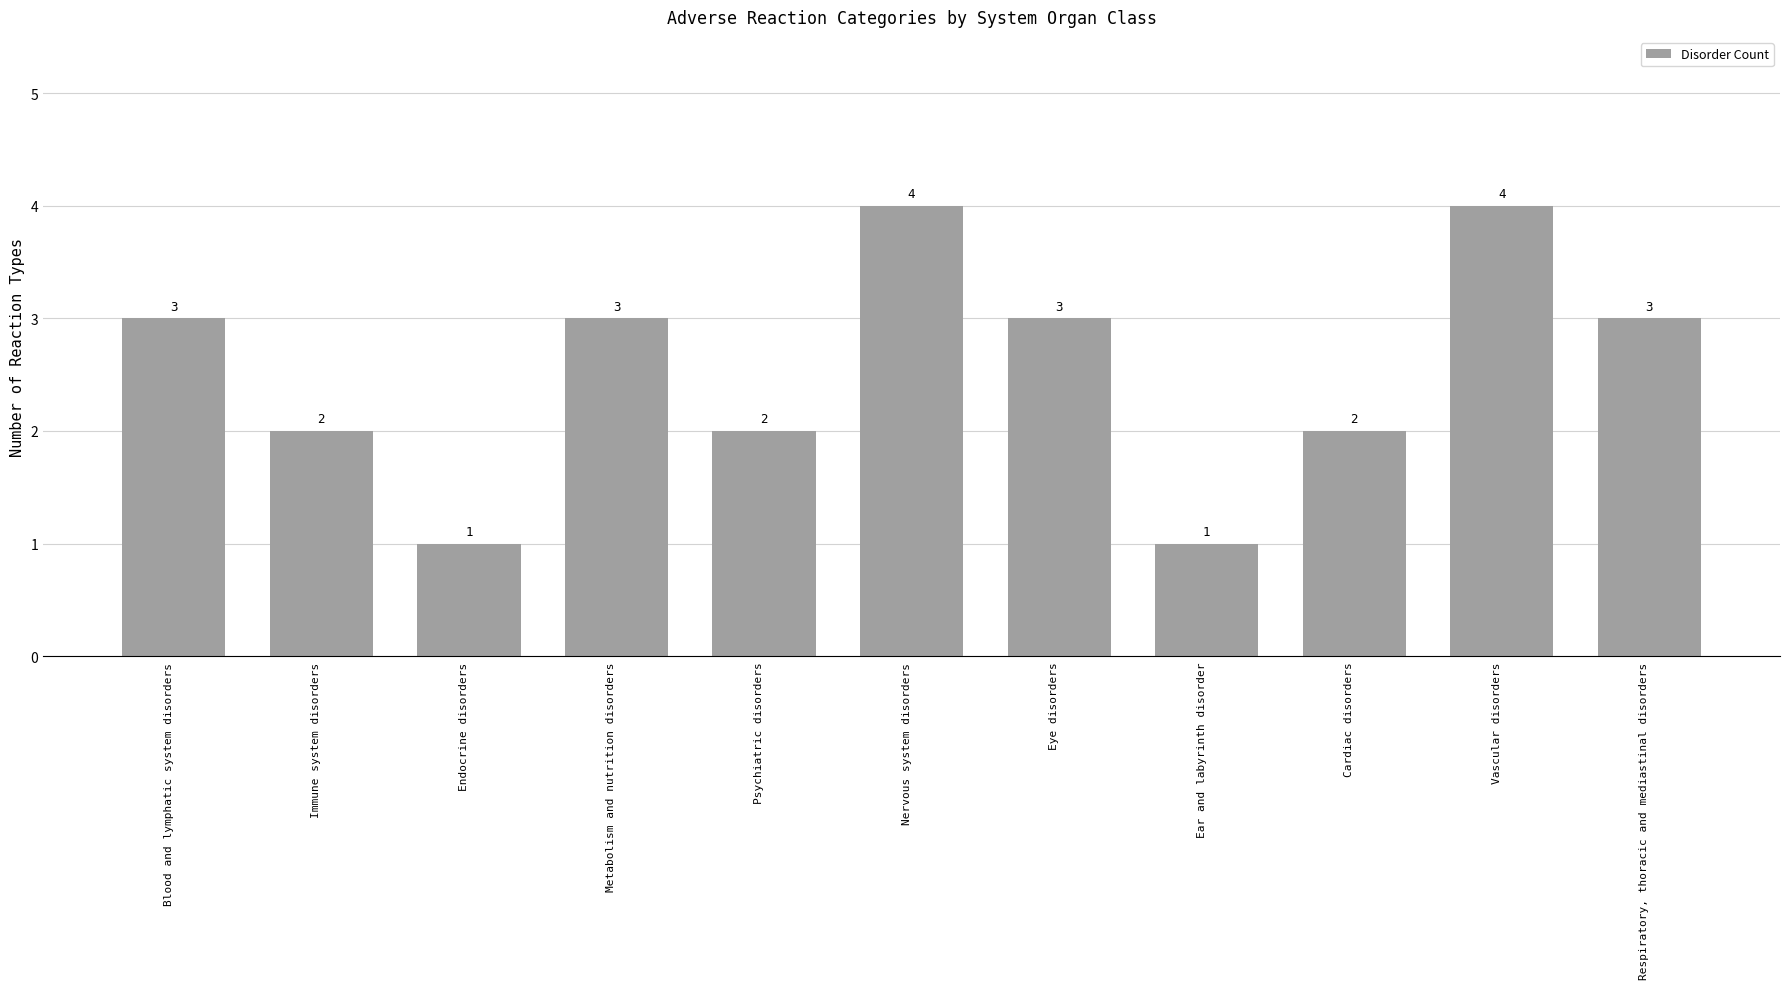

How many distinct data groups are displayed?

1